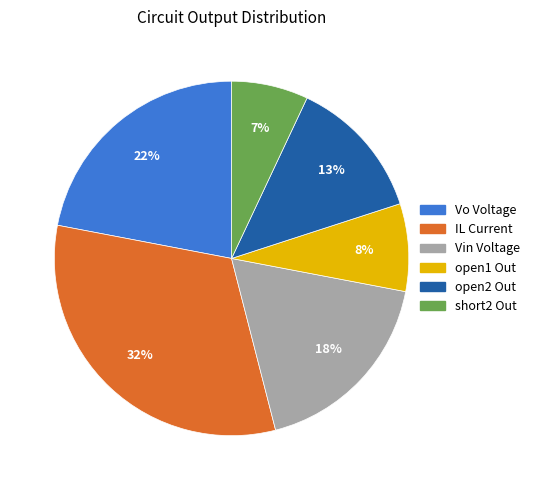

Approximately how many times larger is the value at Vo Voltage compared to open1 Out?

2.8